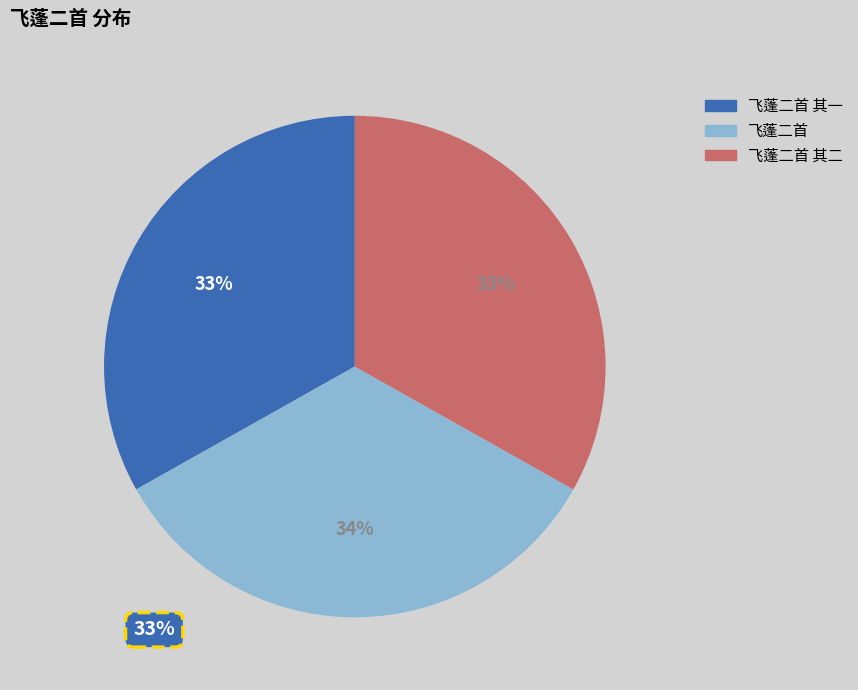

To the nearest percent, what is the average slice percentage?

33%